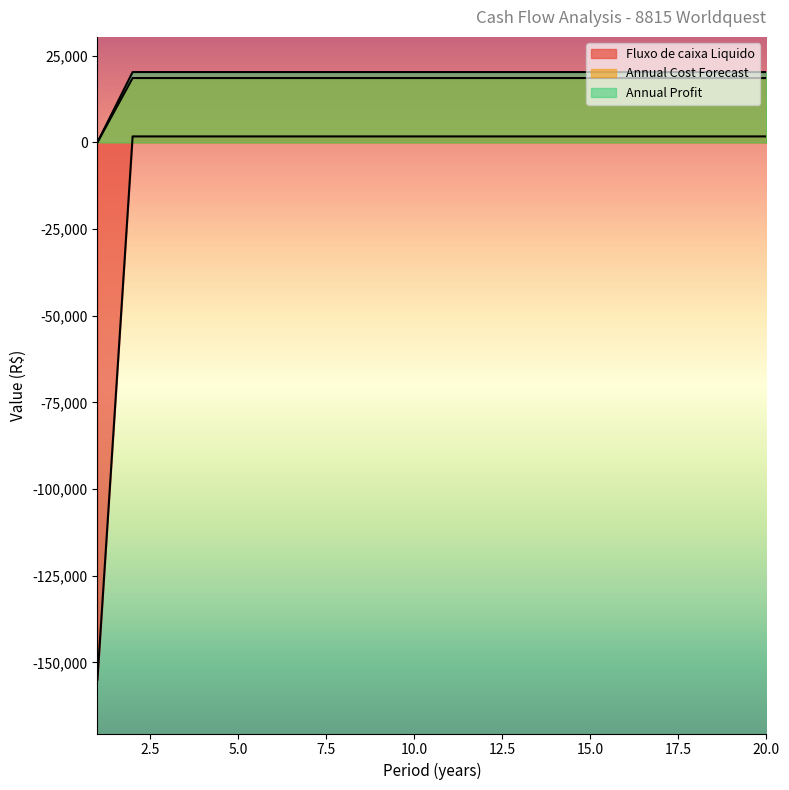

What are all the series names shown in the legend?

Fluxo de caixa Liquido, Annual Cost Forecast, Annual Profit